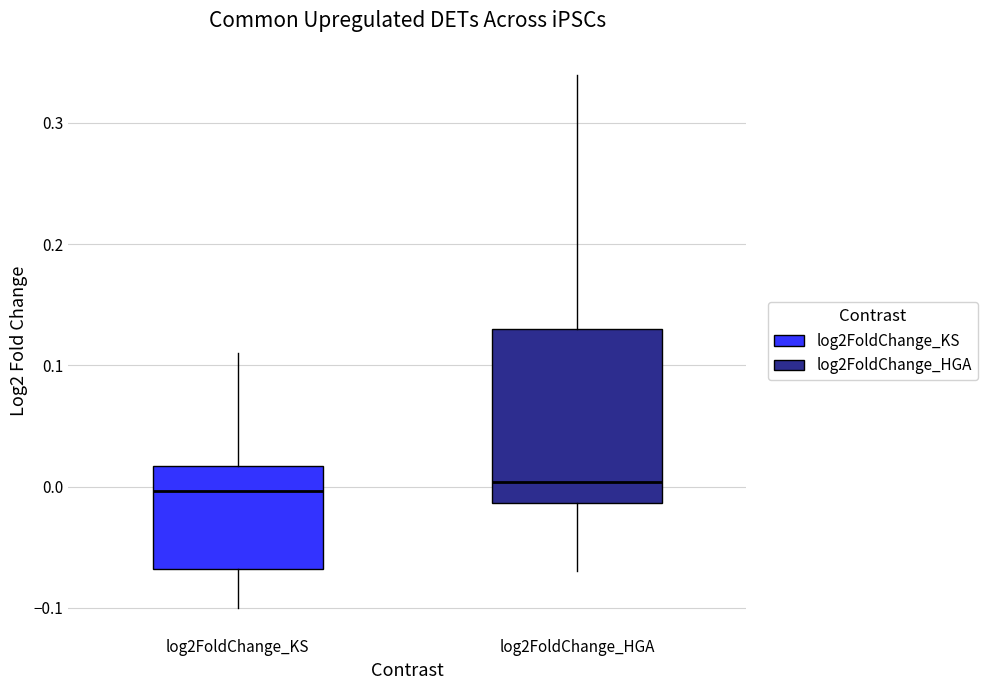

Where does the median line of the box for log2FoldChange_KS sit on the y-axis? The values are not printed on the chart, so give them approximately, as read against the axis.

0.00